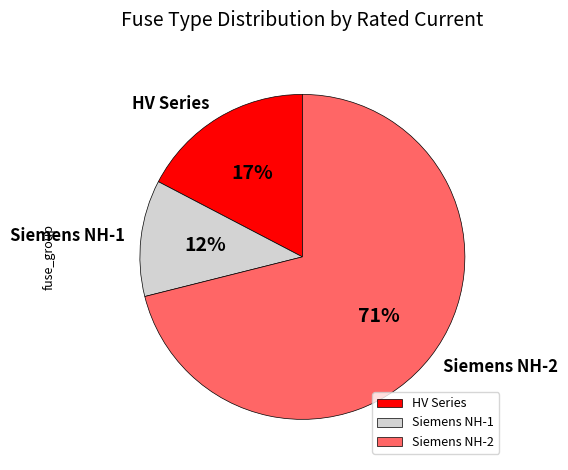

Which slice is the smallest?

Siemens NH-1